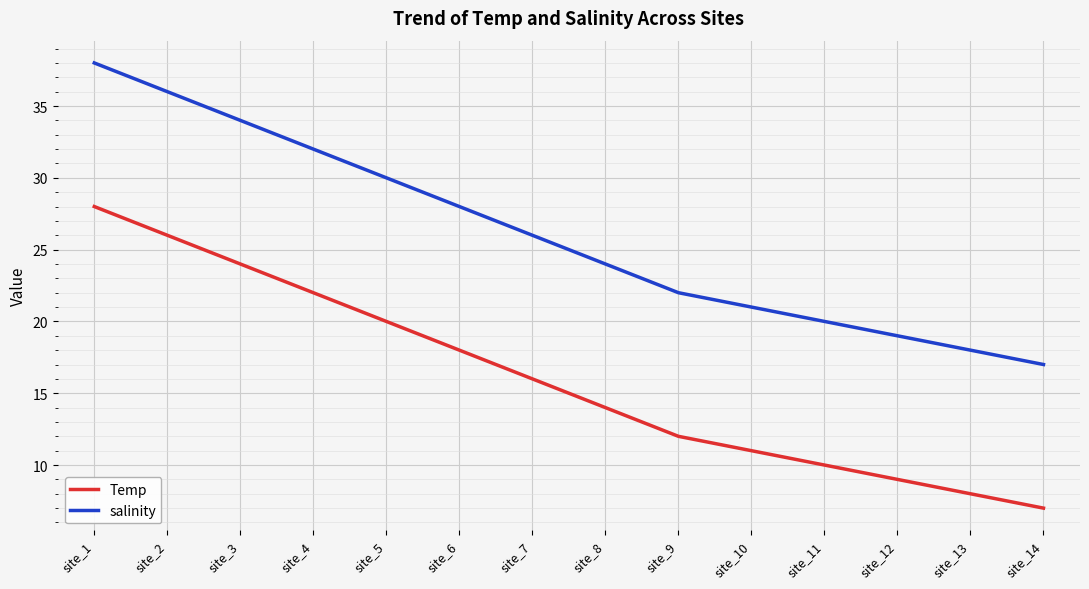

Is it true that Temp equals 28 at site_1?

True